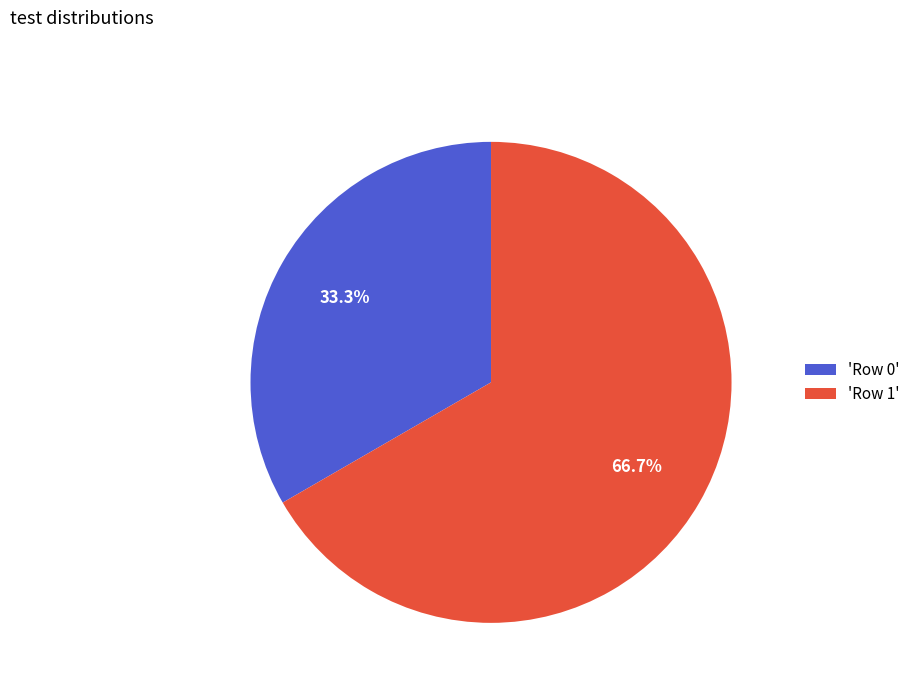

What is the largest slice in the pie chart?

'Row 1'